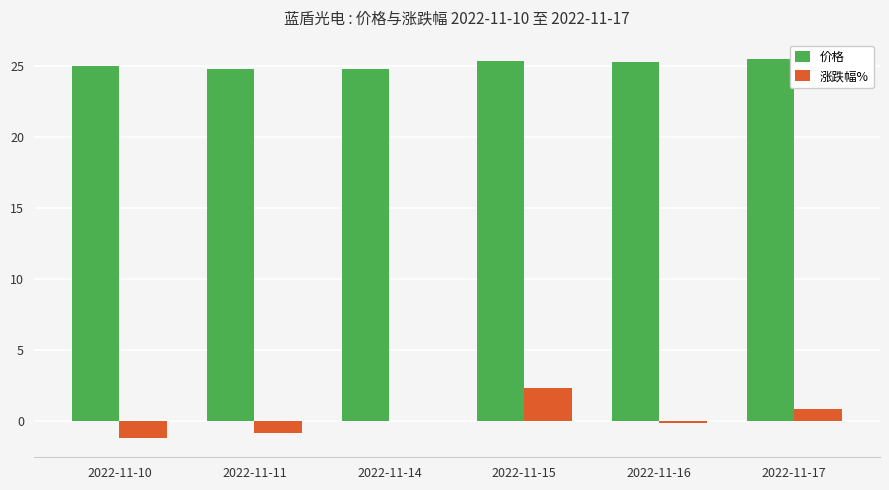

What is the spread (max minus min) of values at 2022-11-15?

23.0